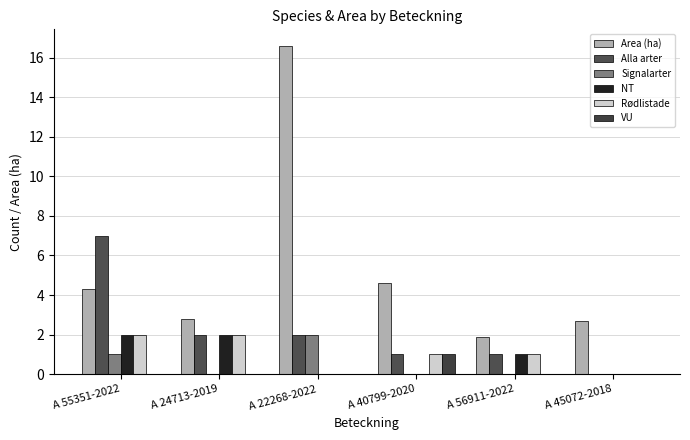

What is the total value across all series at A 56911-2022?

4.9